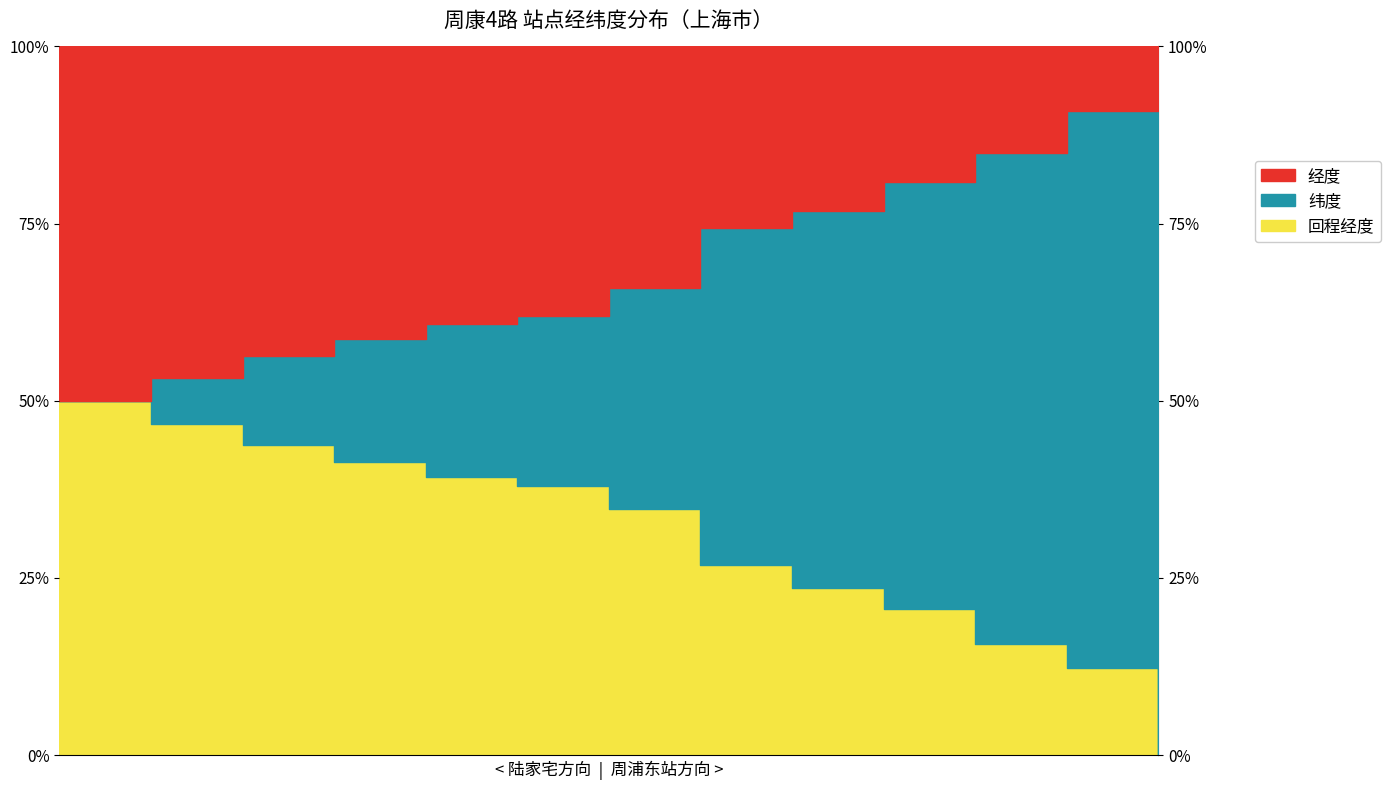

What is the approximate value of 回程经度 at 北庄路陆北路?

43.8